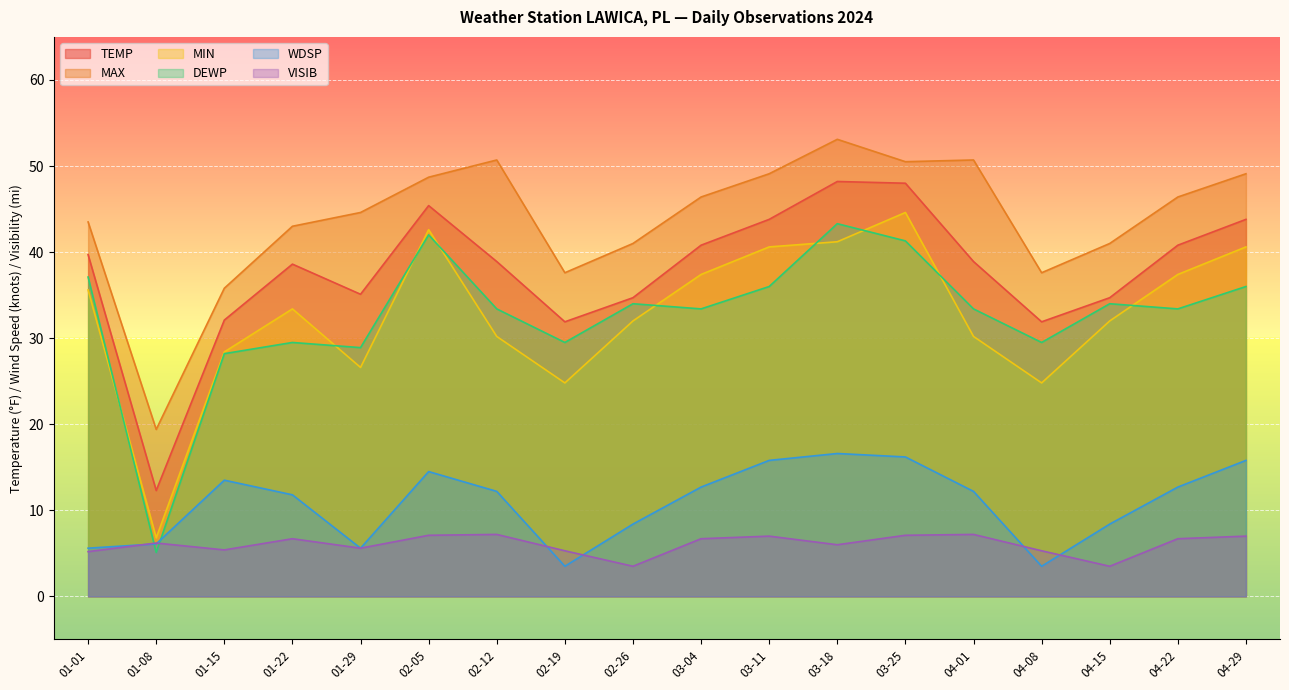

Count the number of data series in this chart.

6